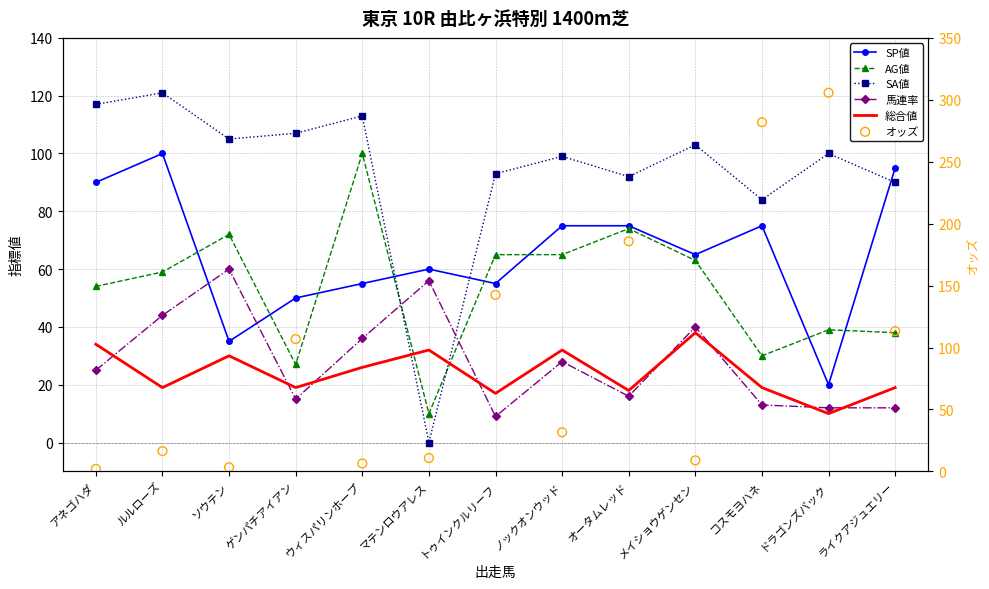

At which category is the sum across all series the highest?

コスモヨハネ